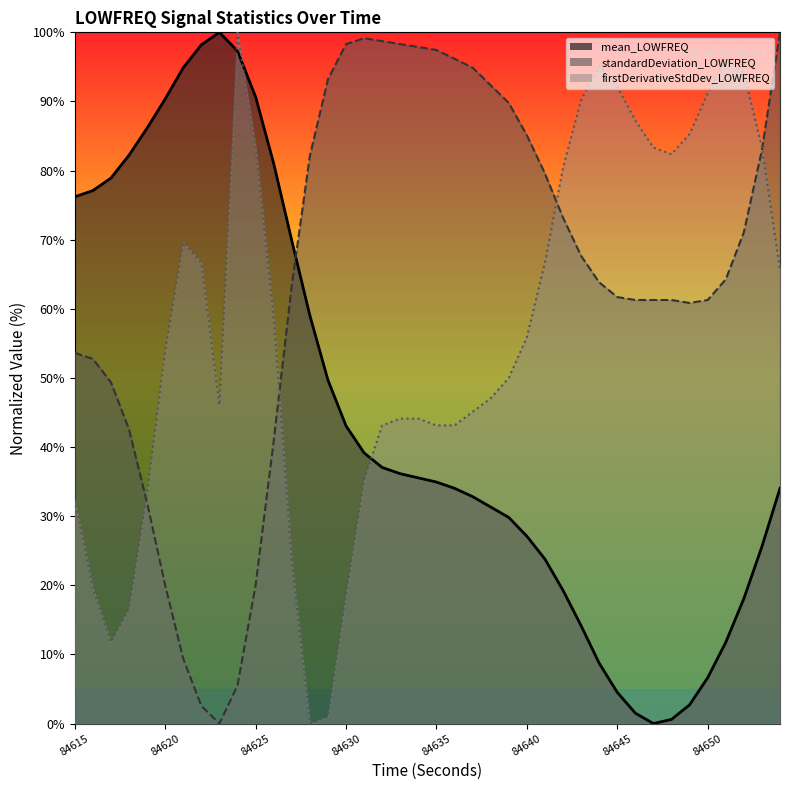

What are all the series names shown in the legend?

mean_LOWFREQ, standardDeviation_LOWFREQ, firstDerivativeStdDev_LOWFREQ